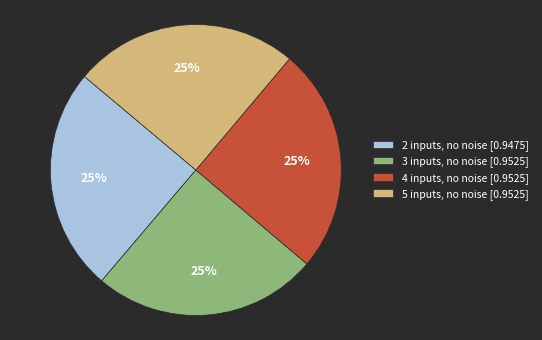

To the nearest percent, what is the combined percentage of 2 inputs, no noise [0.9475] and 4 inputs, no noise [0.9525]?

50%